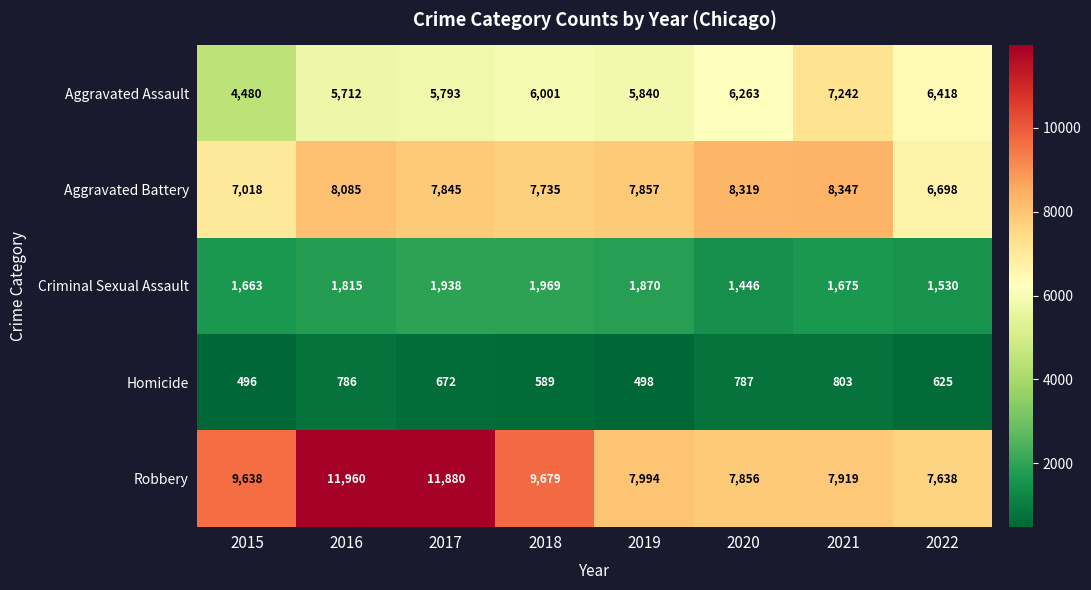

At which category is the sum across all series the highest?

2016